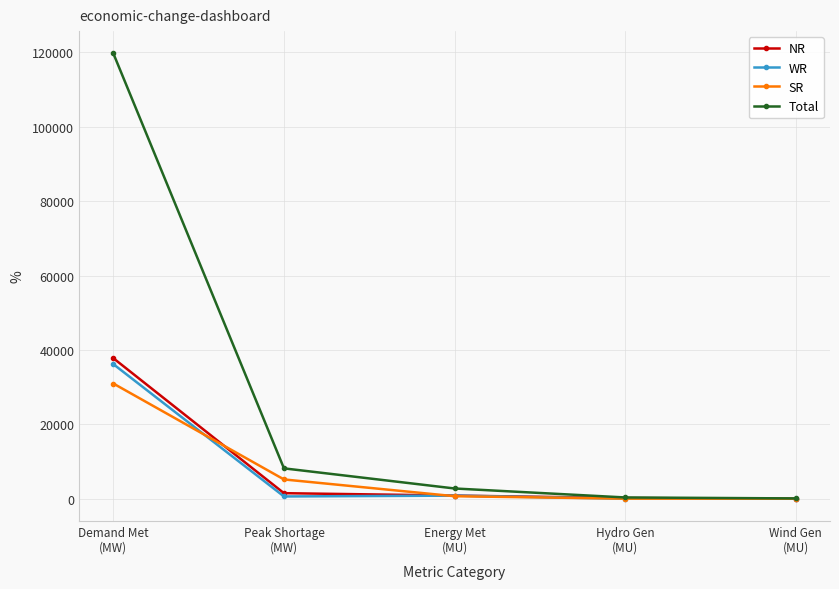

Which series has the largest total across all categories?

Total